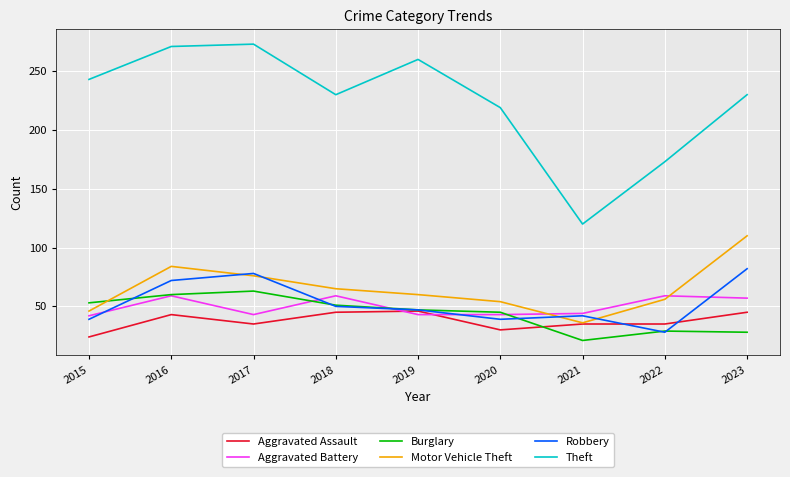

The Burglary series shows 18 at 2018. True or false?

False